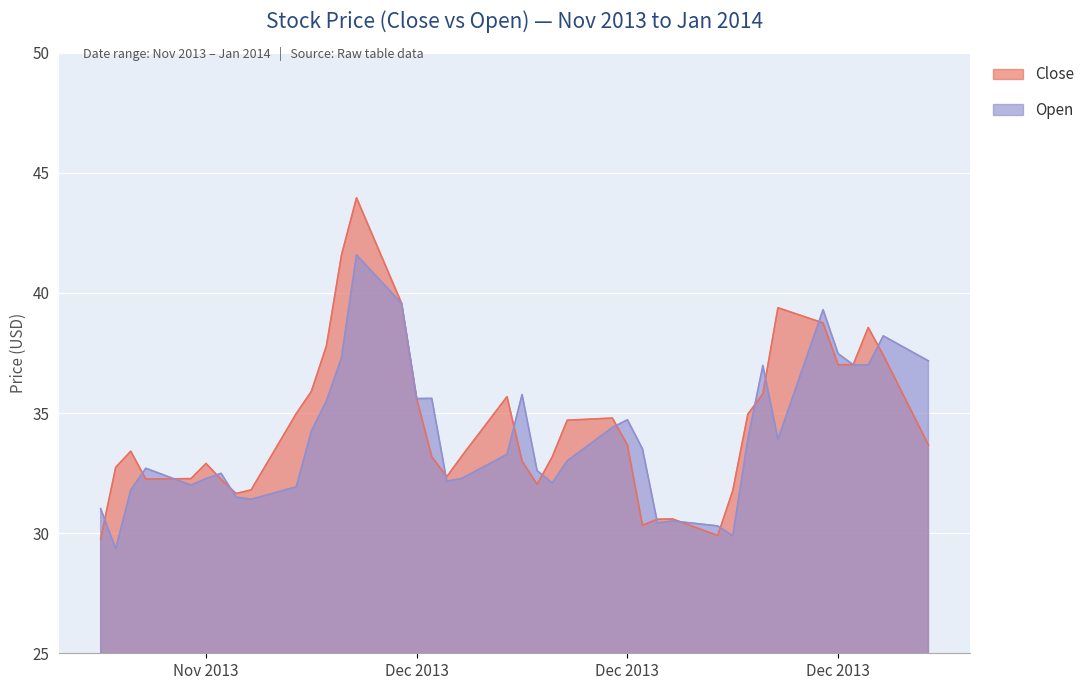

What is the maximum value for Open?

41.6